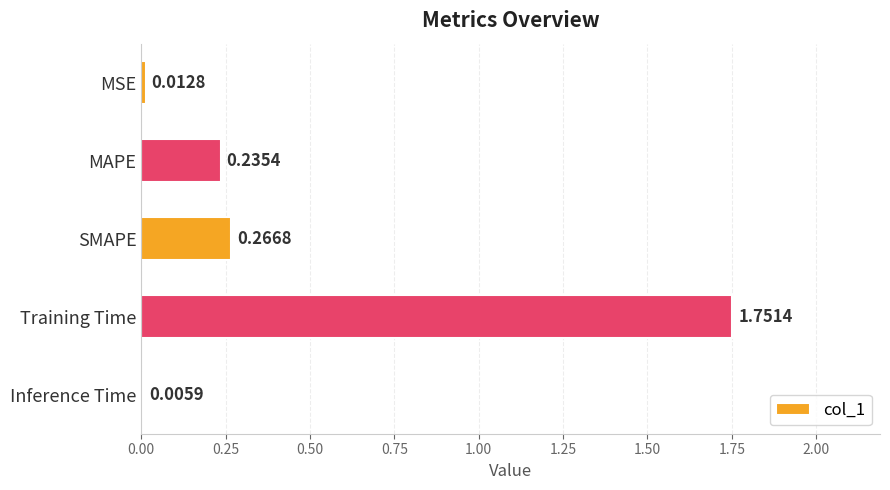

At which label is the value closest to 0?

Inference Time